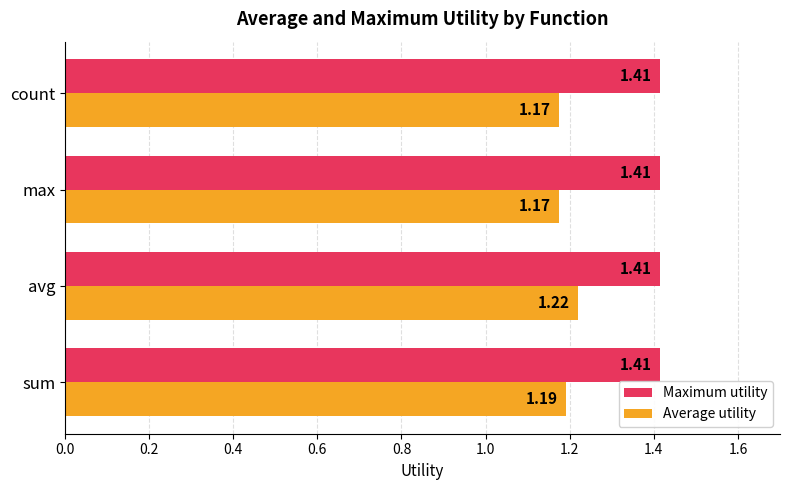

Which series has the widest spread of values?

Average utility